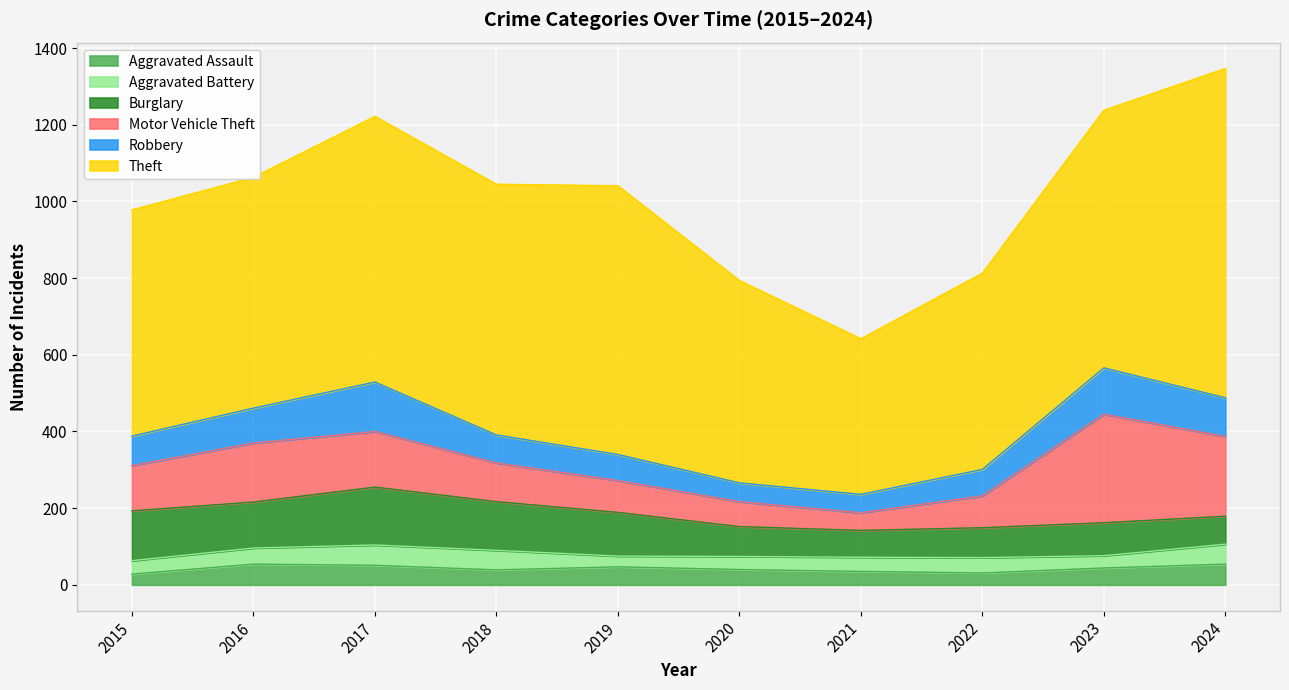

Reading right to left, transcribe all the data shown in this chart.

Aggravated Assault: 54	44	31	35	40	47	39	51	54	28
Aggravated Battery: 52	32	40	37	34	28	51	53	42	35
Burglary: 73	86	78	70	78	114	127	151	120	130
Motor Vehicle Theft: 208	283	83	46	65	83	101	145	154	118
Robbery: 101	121	69	48	49	68	73	129	91	77
Theft: 859	672	512	406	528	701	654	693	602	590